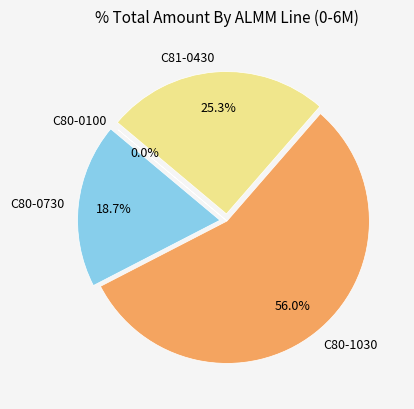

Which slice is the largest?

C80-1030